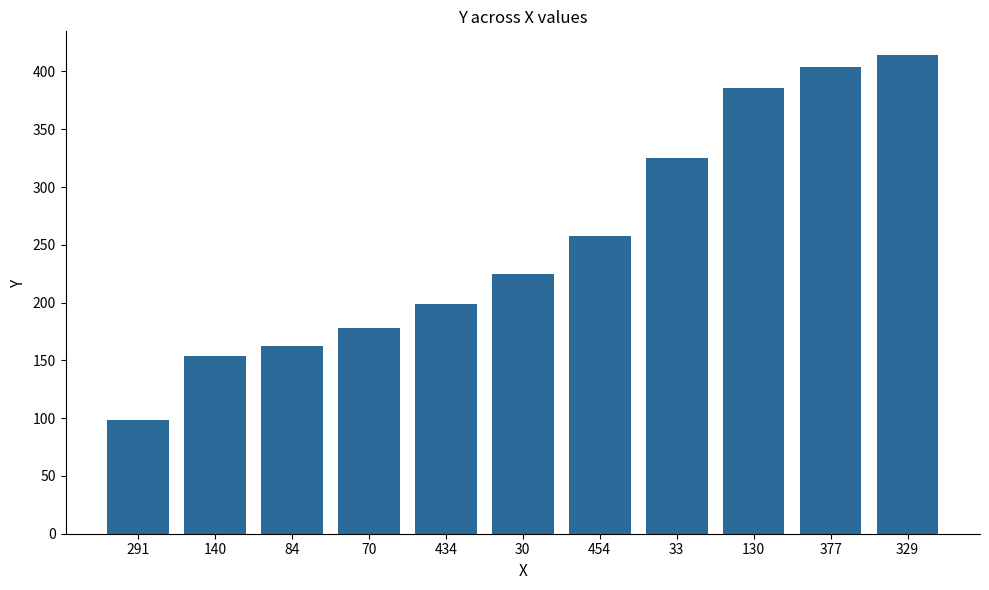

At which category does the chart reach its peak across all series?

329